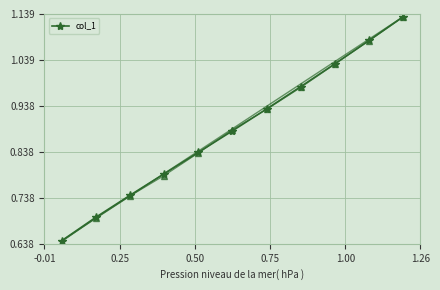

Reading left to right, extract all data points from this chart.

0.6	0.7	0.7	0.8	0.8	0.9	0.9	1.0	1.0	1.1	1.1